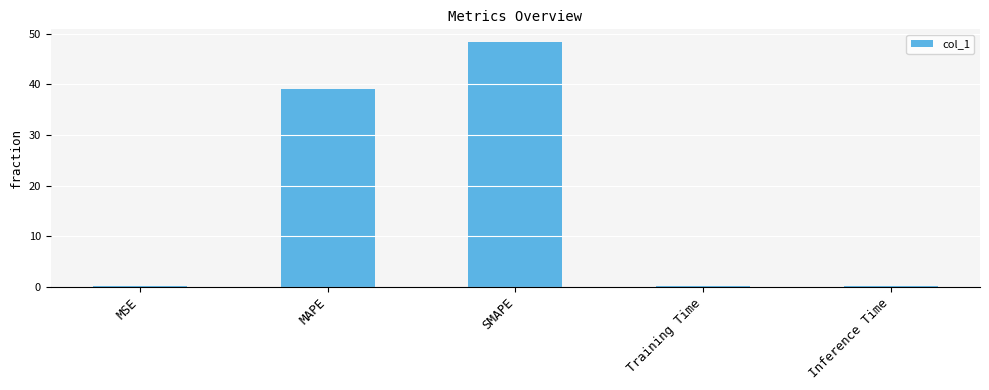

Between MAPE and MSE, which is larger?

MAPE